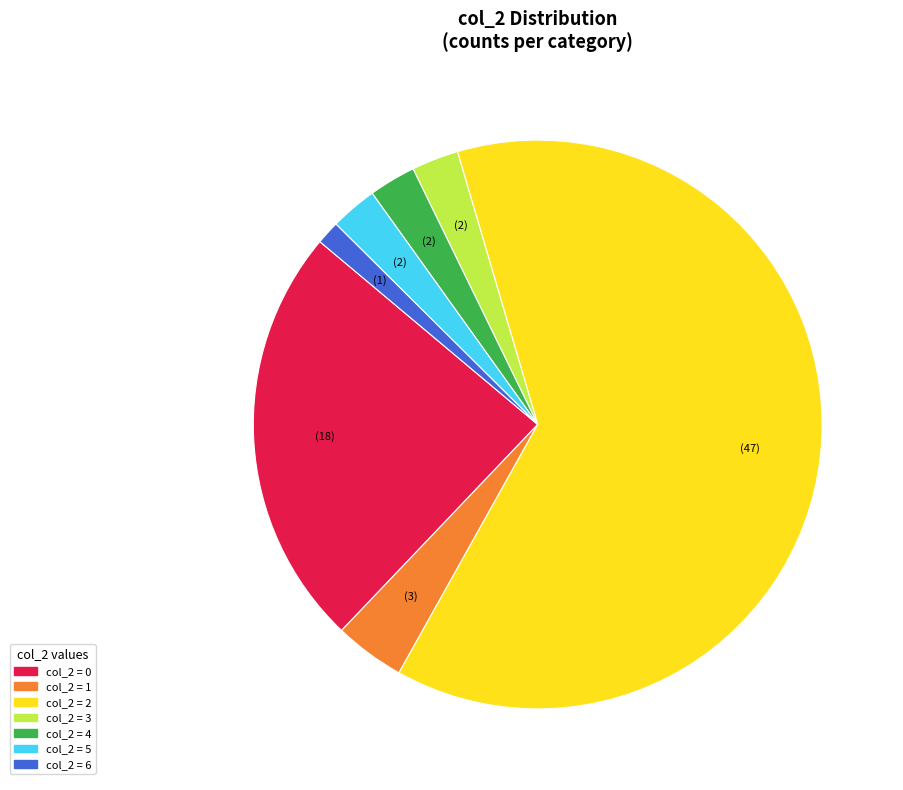

Is there any slice that represents more than half of the pie?

Yes